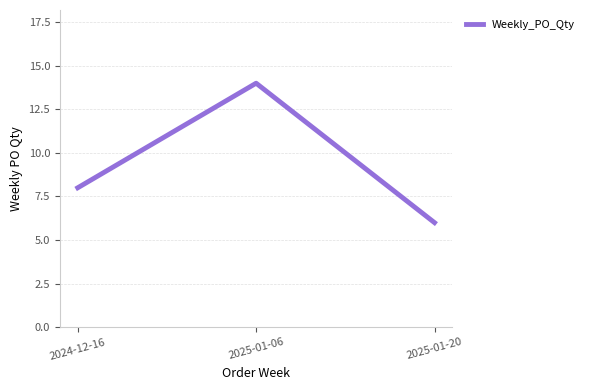

What is the difference between the maximum and minimum values?

8